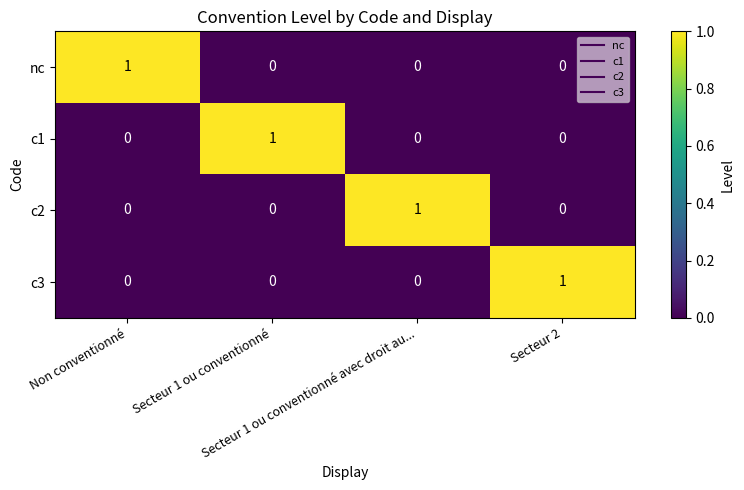

What is the spread (max minus min) of values at Secteur 2?

1